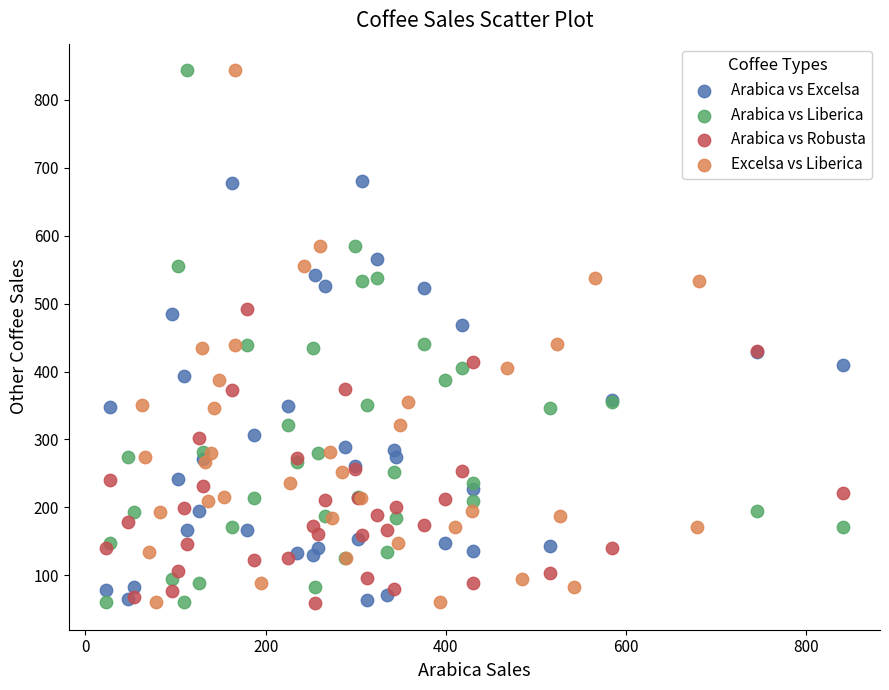

What are all the series names shown in the legend?

Arabica vs Excelsa, Arabica vs Liberica, Arabica vs Robusta, Excelsa vs Liberica